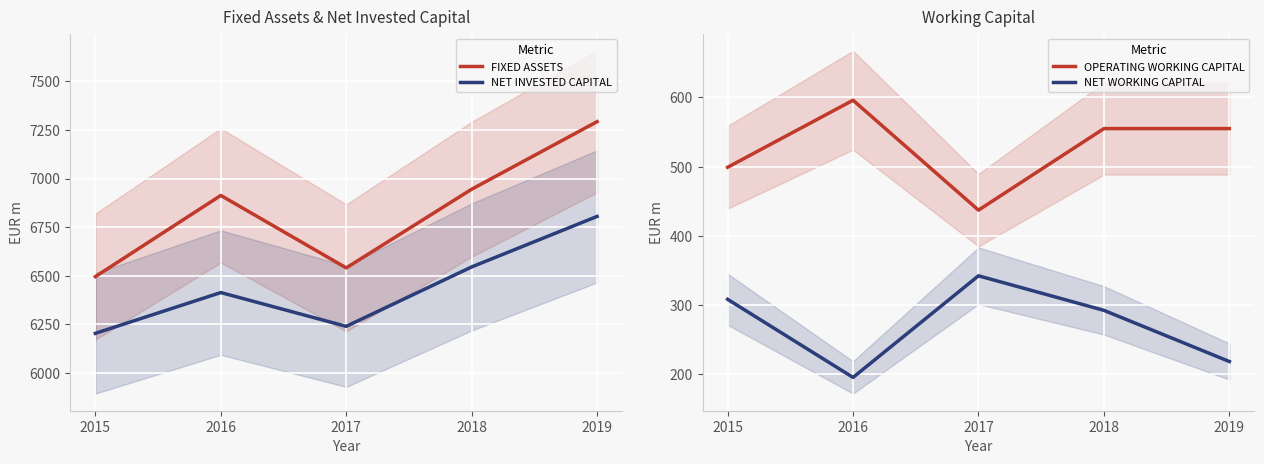

True or false: NET INVESTED CAPITAL has more than 2 interior local peaks.

False